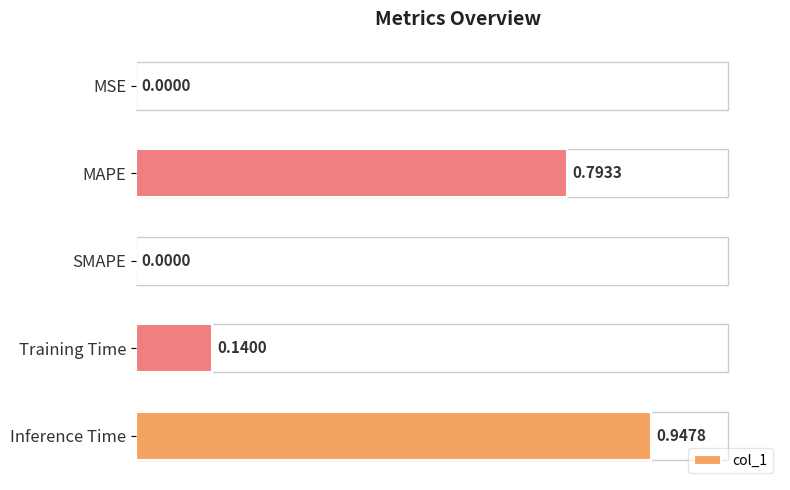

Which has a higher value, MSE or Training Time?

Training Time